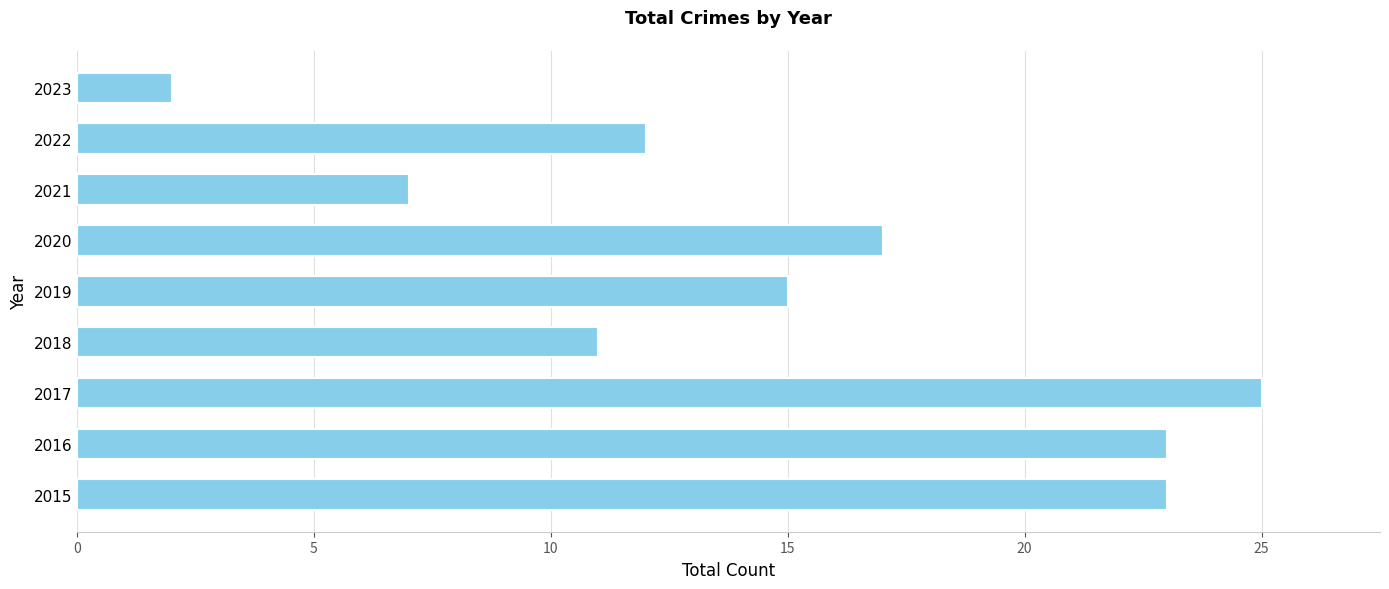

At which label is the value closest to 13?

2022